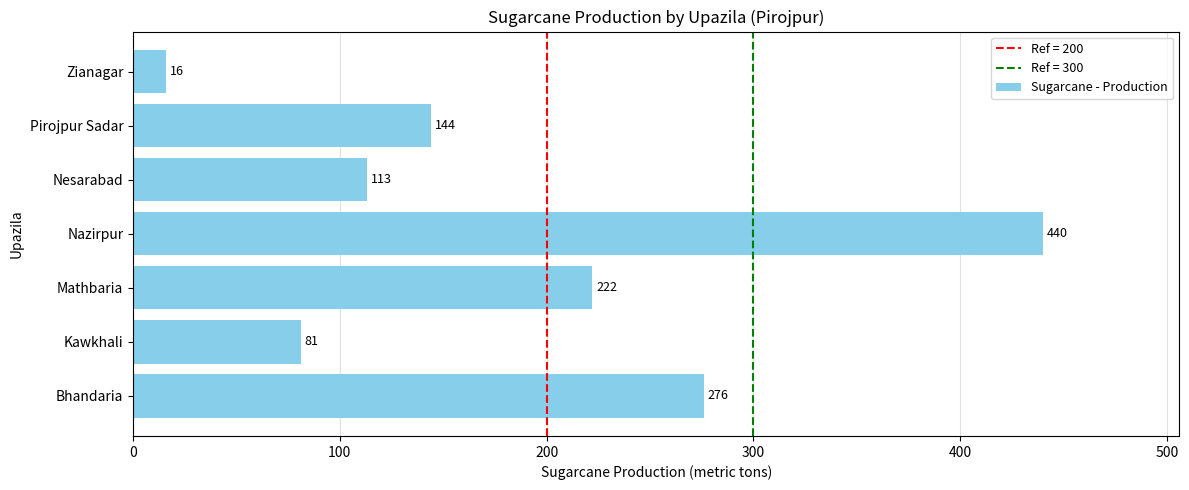

At which category does the chart reach its peak across all series?

Nazirpur